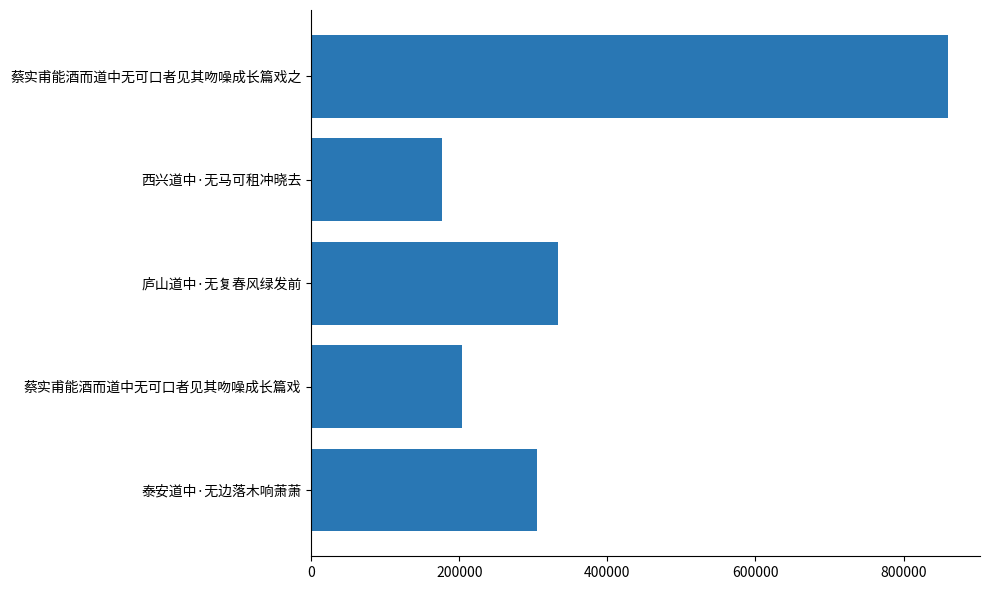

What is the change in value from 泰安道中·无边落木响萧萧 to 西兴道中·无马可租冲晓去?

-127966